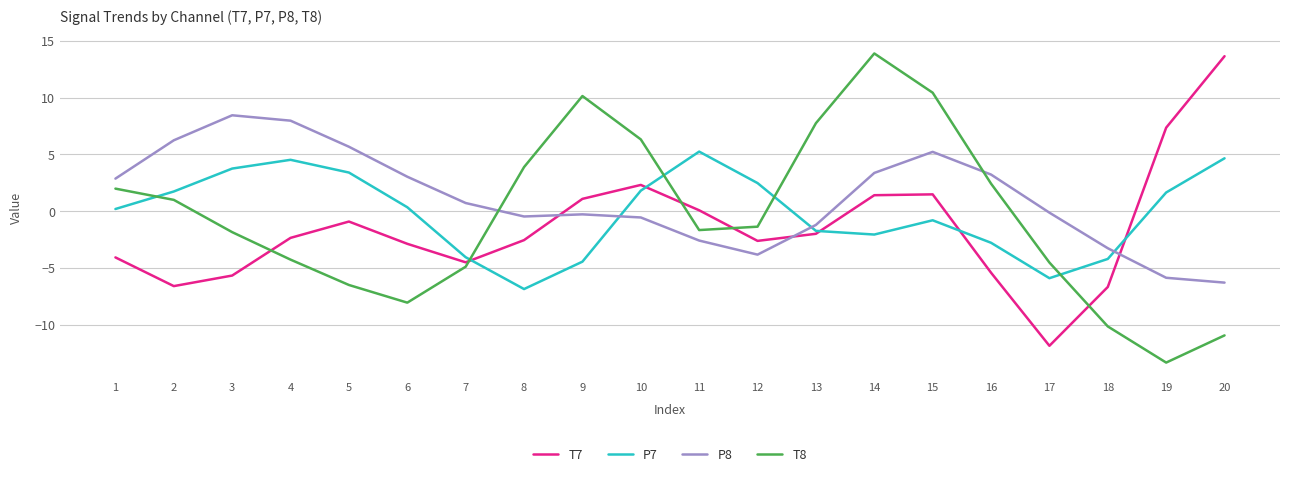

At which category does the chart reach its minimum across all series?

19